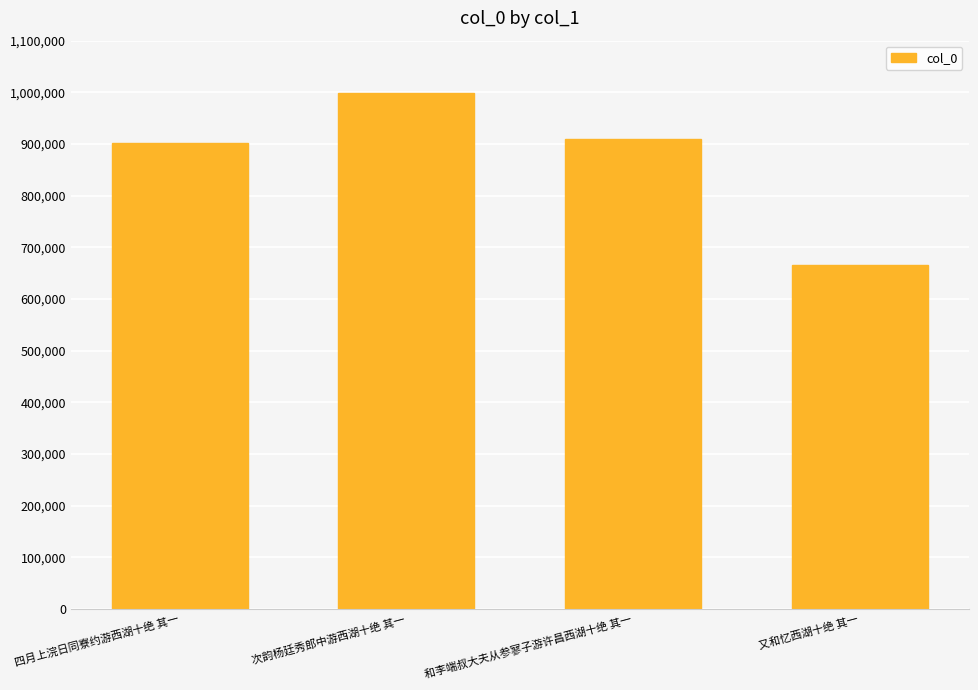

What is the difference between the maximum and minimum values?

333594